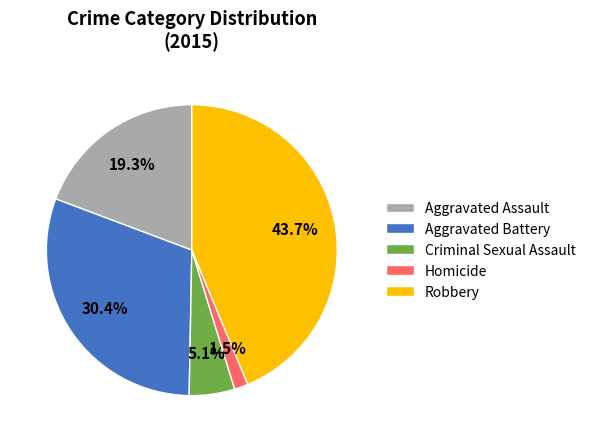

To the nearest percent, what is the difference between the Homicide and Aggravated Assault slice percentages?

18%